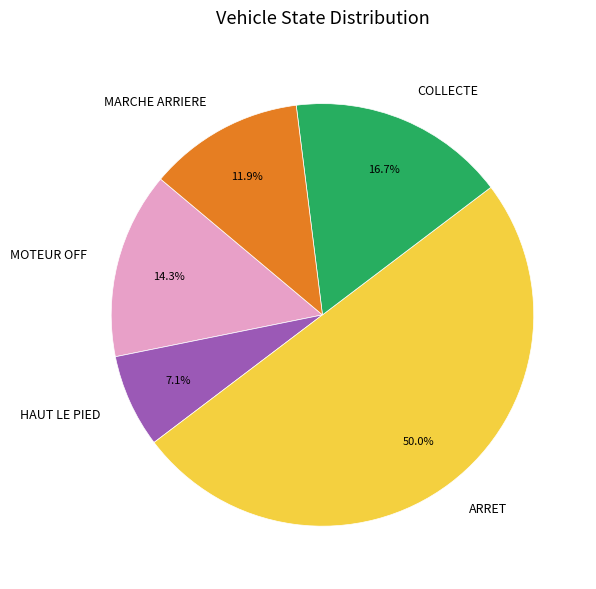

What percentage is the MARCHE ARRIERE slice, to the nearest percent?

12%